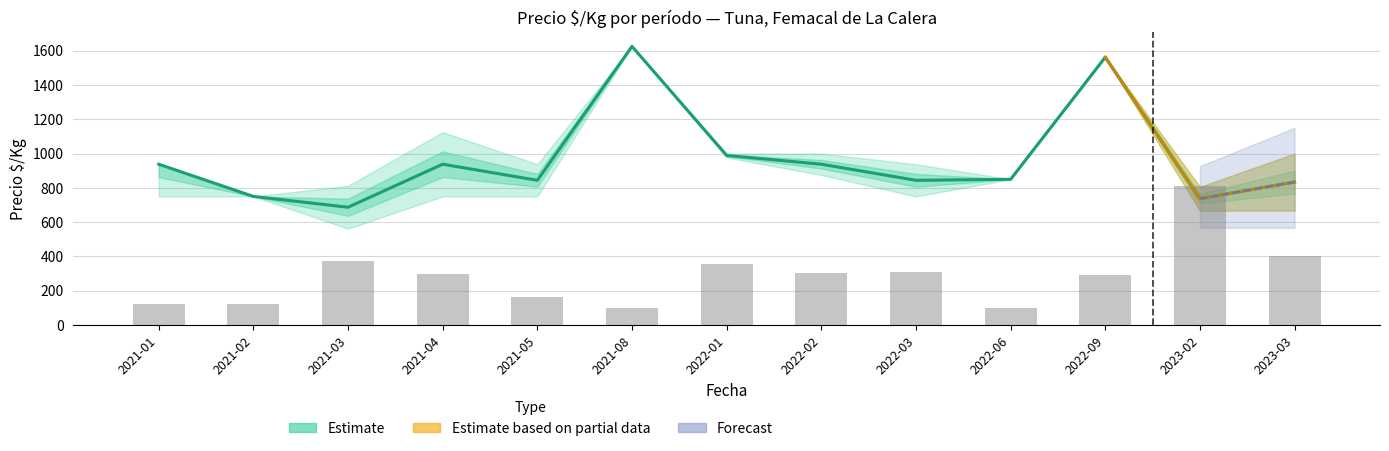

Is the value of Precio maximo at 2022-06 greater than the value of Precio promedio ponderado at 2022-03?

Yes